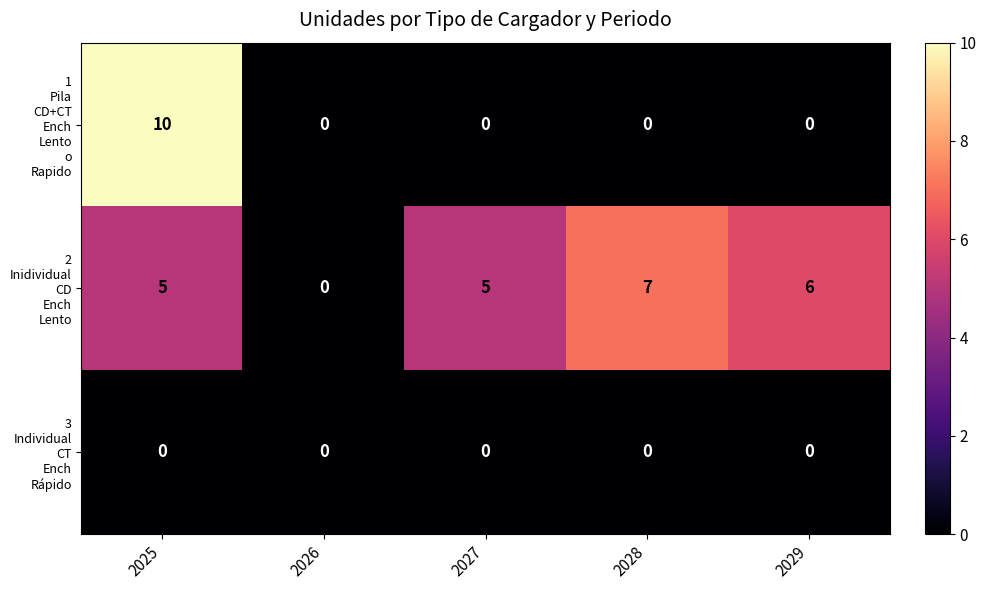

At how many categories does at least one series exceed 2?

4